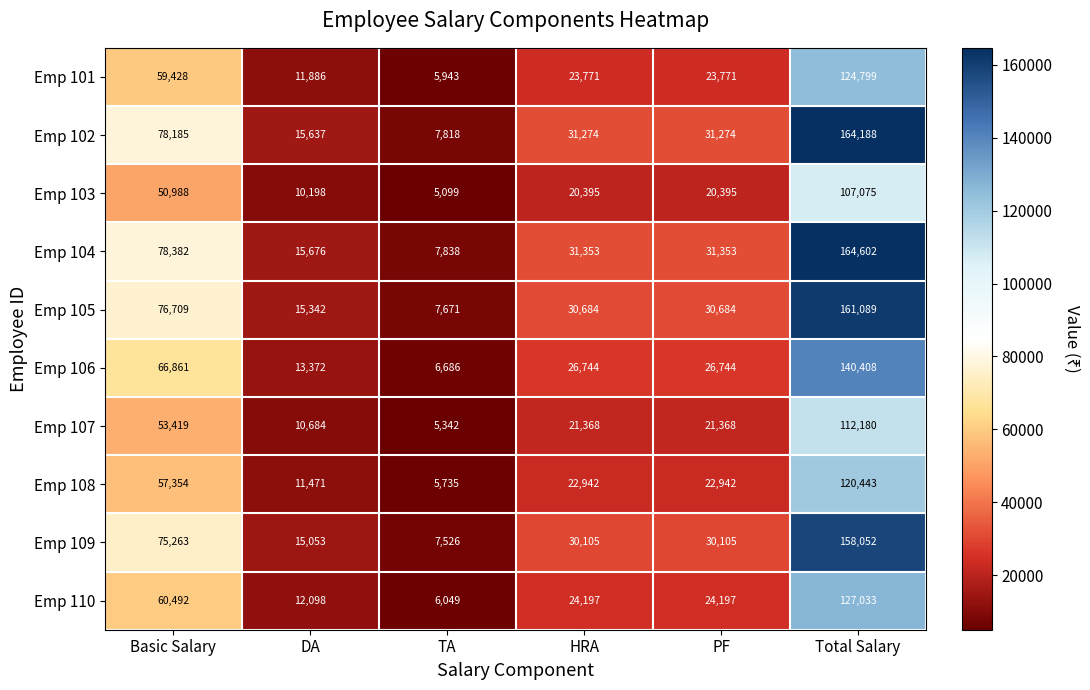

Read the Emp 108 value at DA, to the nearest 100.

11500